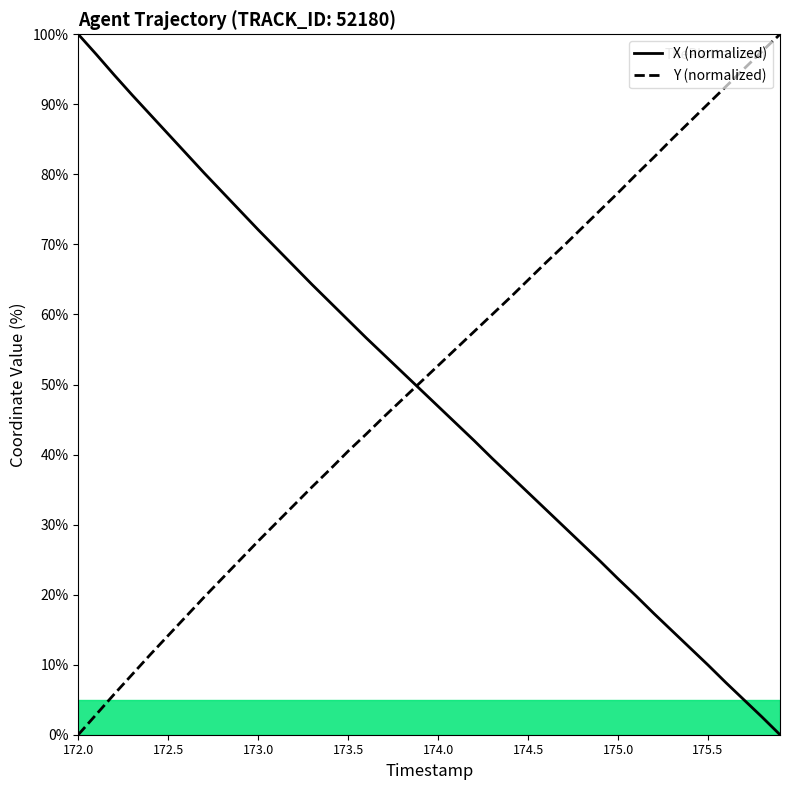

What is the highest value of the X (normalized) series?

100.0